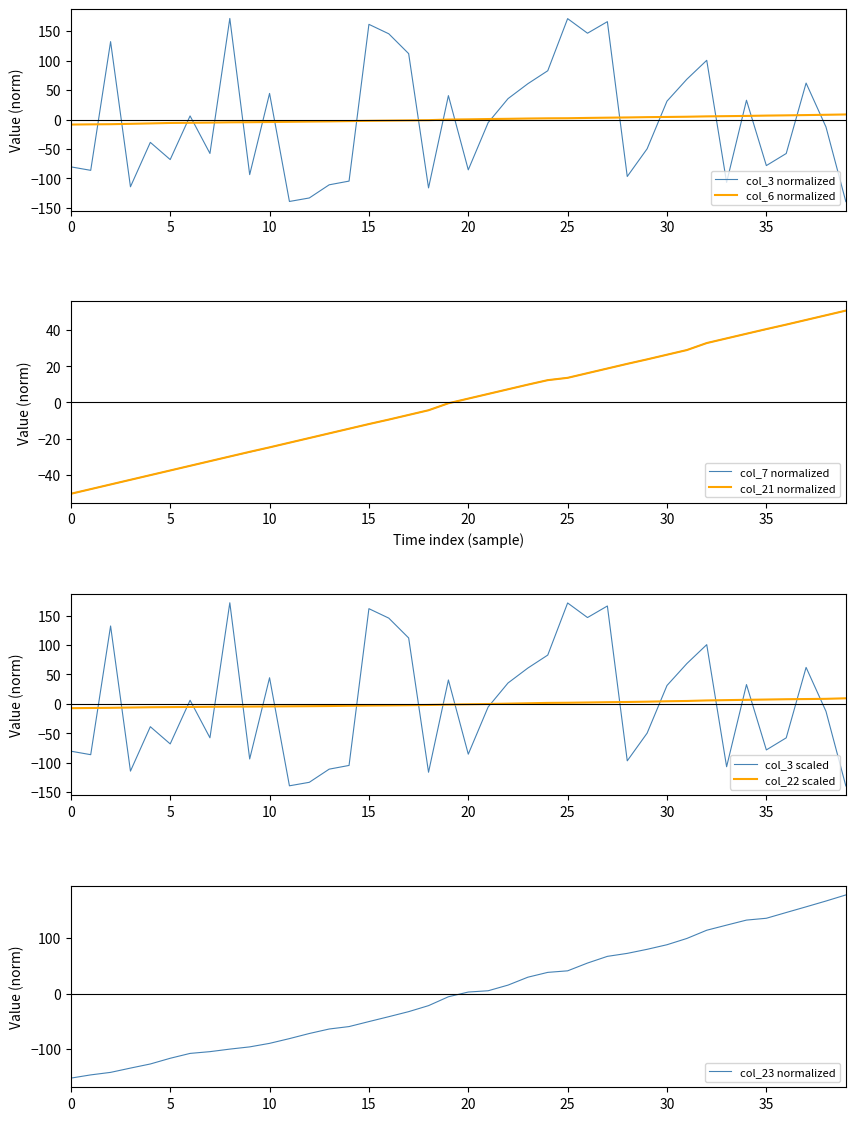

Is it true that col_22 equals 3.8 at 2022-01-30?

True